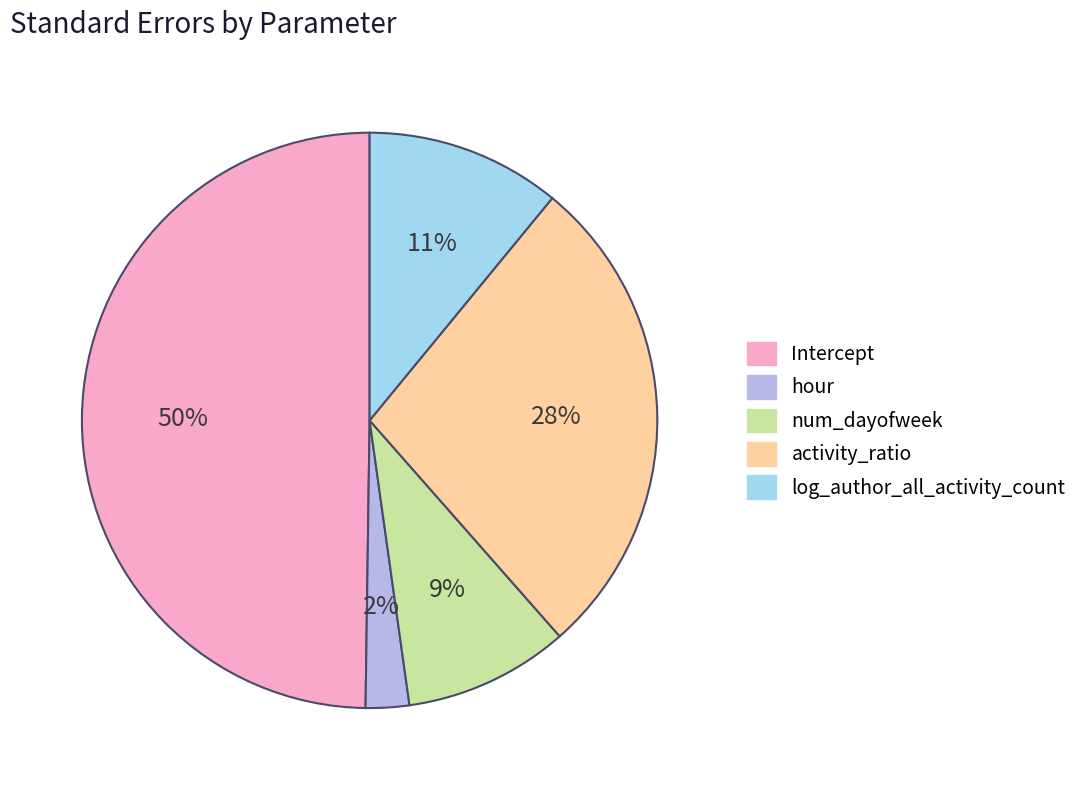

Count the number of slices in the pie.

5